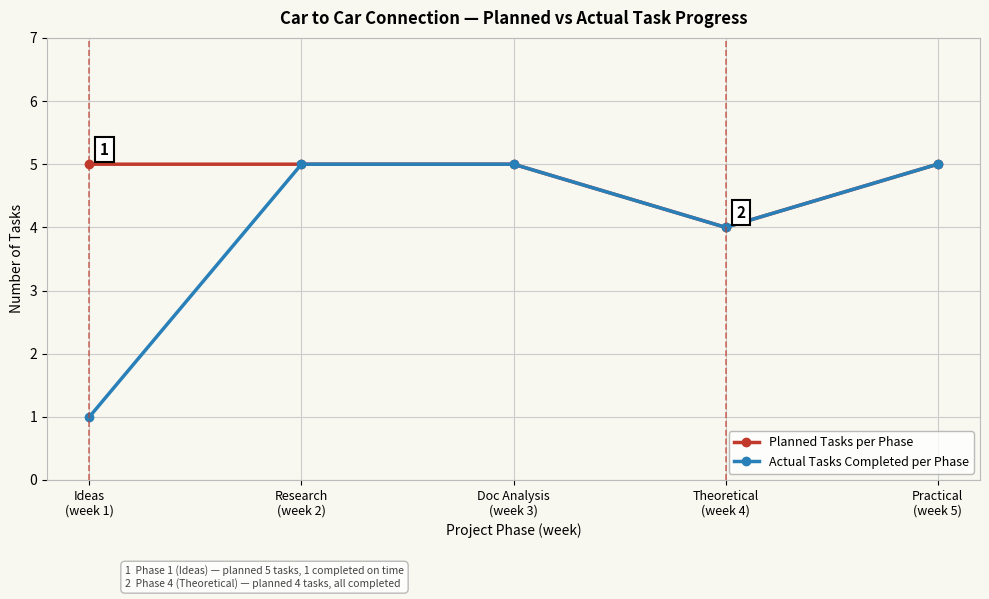

How many series are shown in this chart?

2